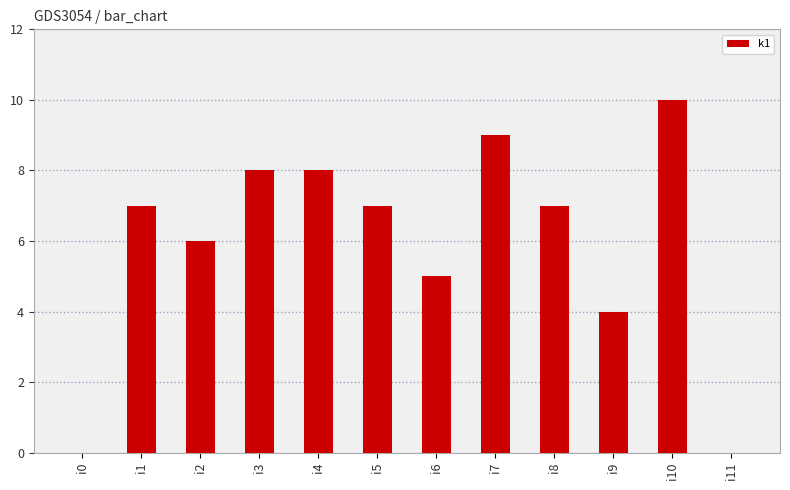

What is the maximum value shown in the chart?

10